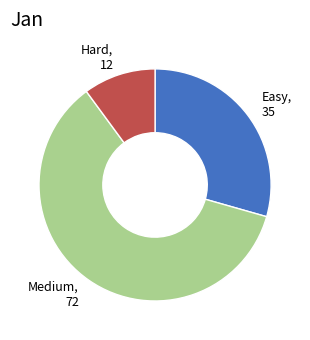

Which category has the biggest portion of the pie?

Medium